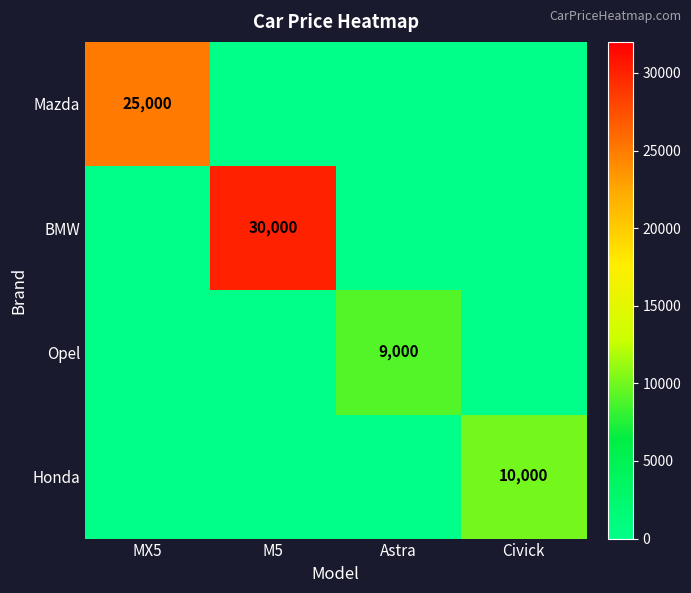

Is it true that Honda equals 10000 at Civick?

True